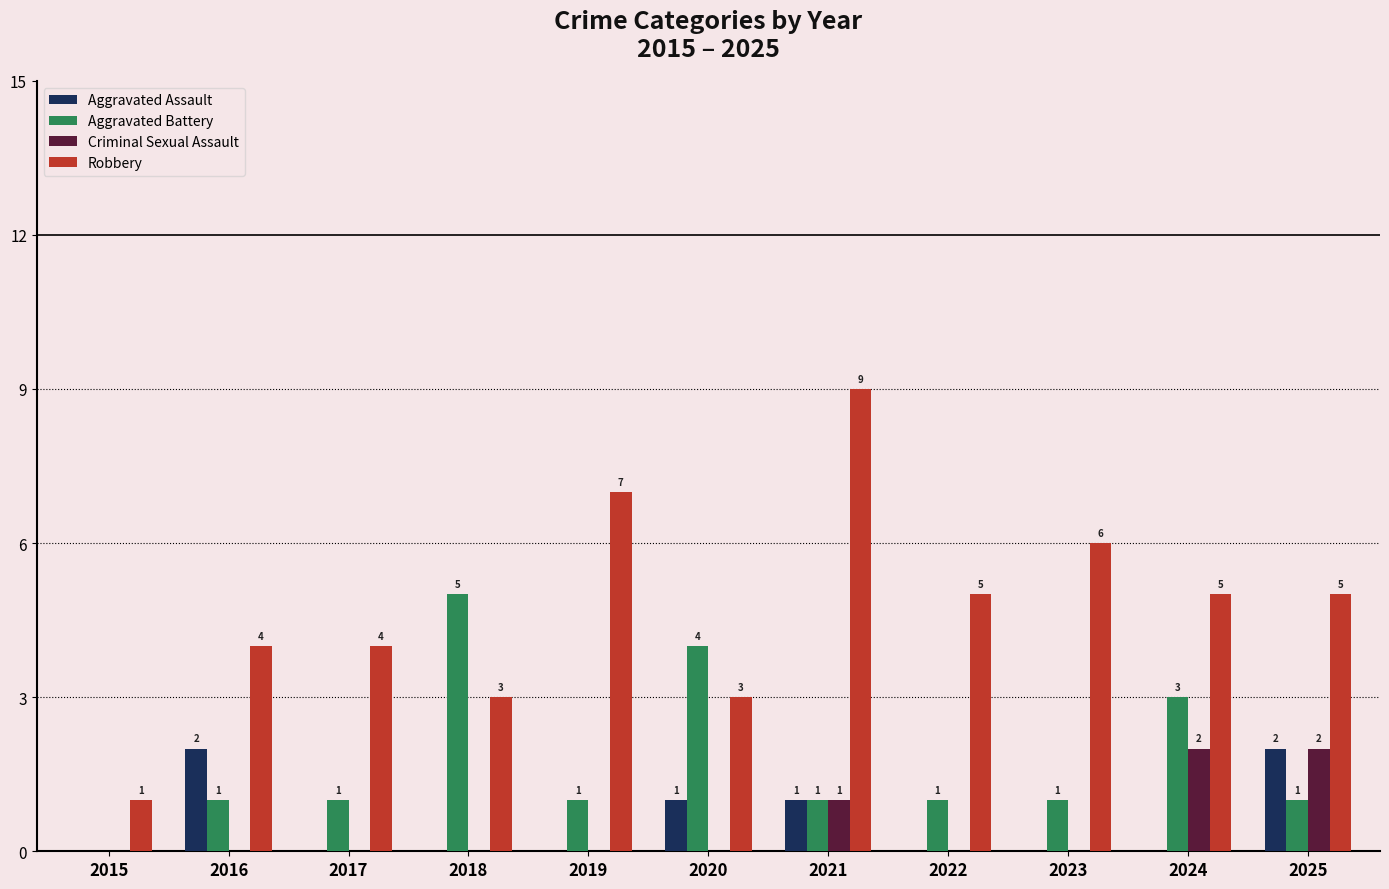

At which label does Robbery reach its peak?

2021